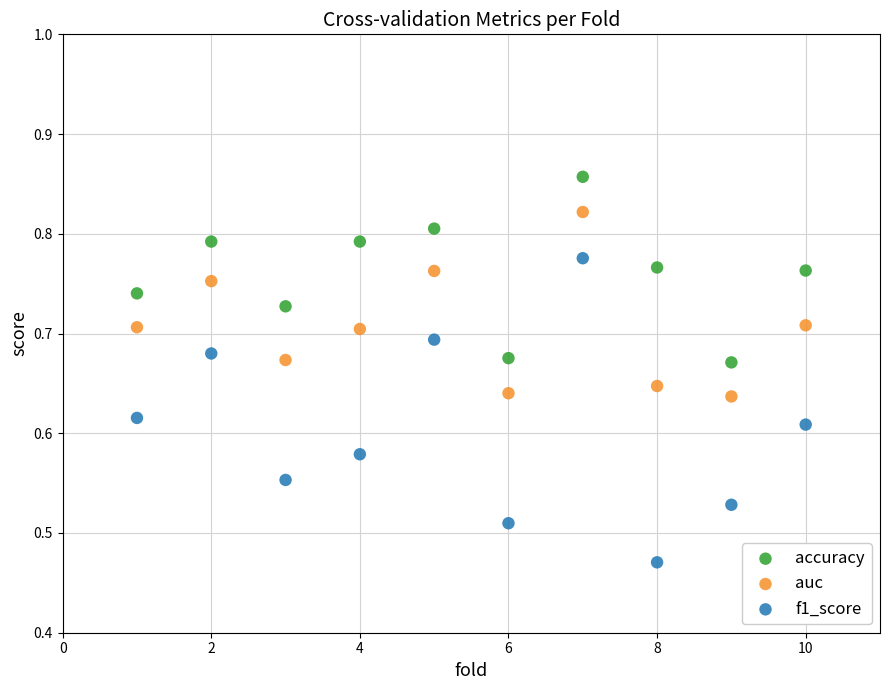

Which series has the widest spread of Y values?

f1_score